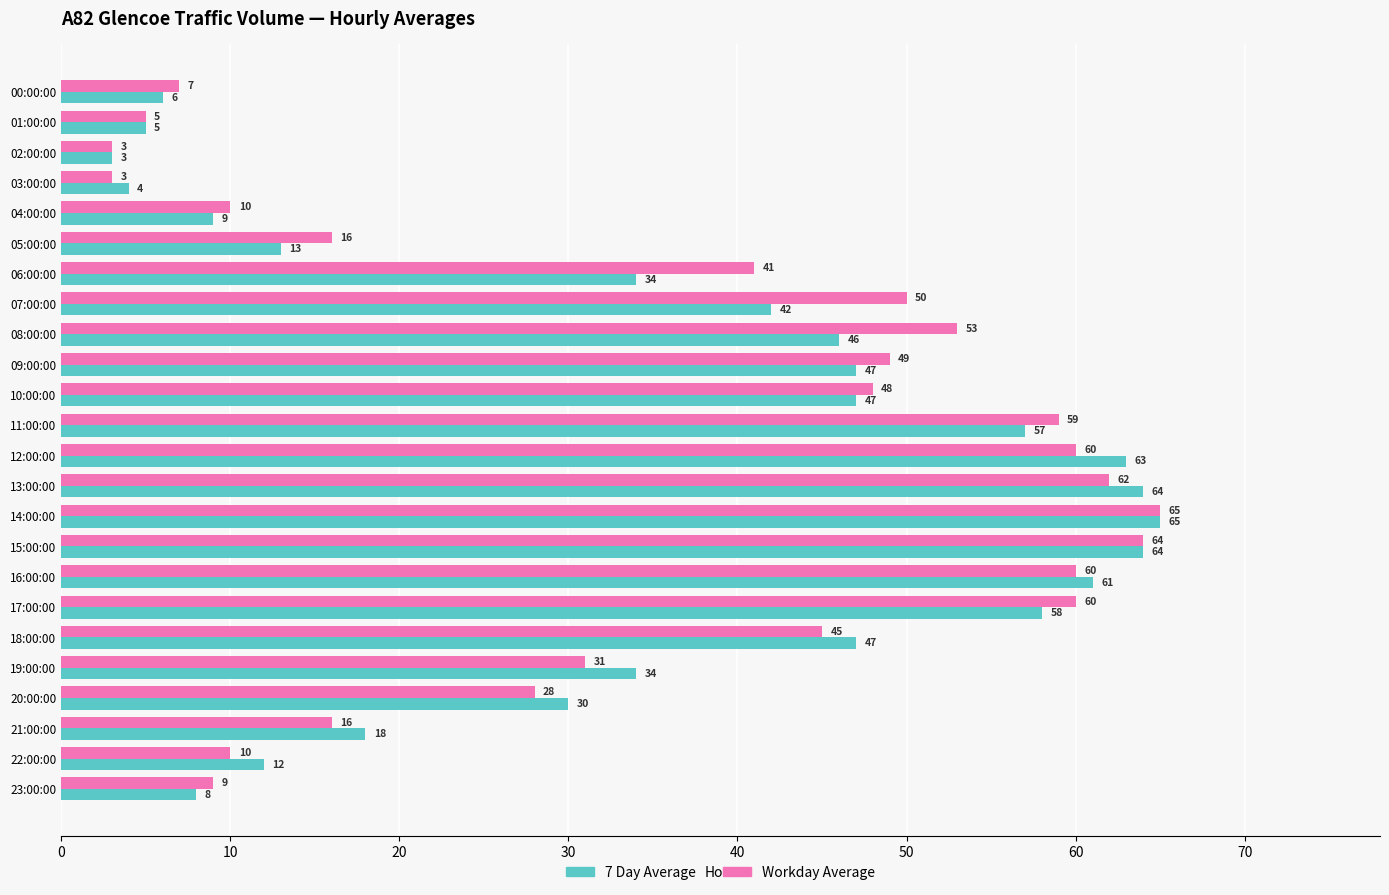

At how many categories does at least one series exceed 8?

20